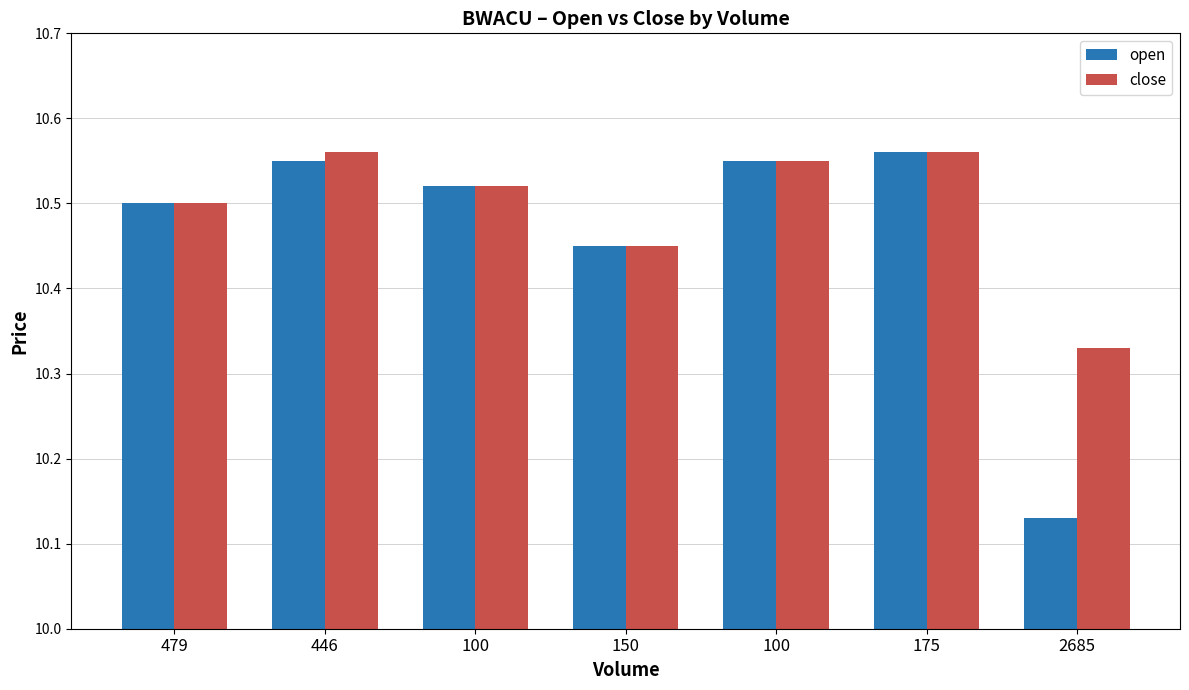

Which label corresponds to the smallest value in the chart?

2685